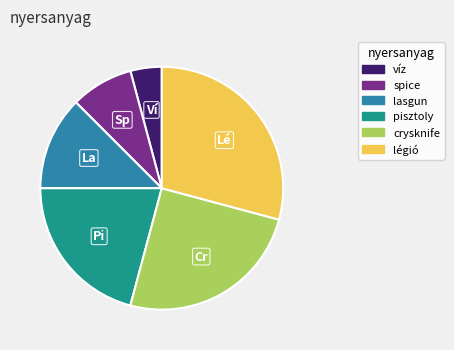

True or false: pisztoly accounts for 35% of the total.

False